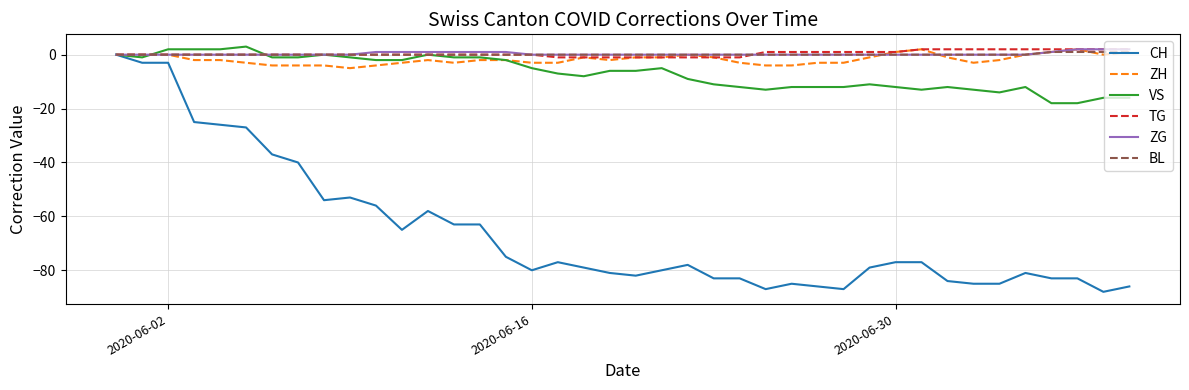

What is the highest value of the VS series?

3